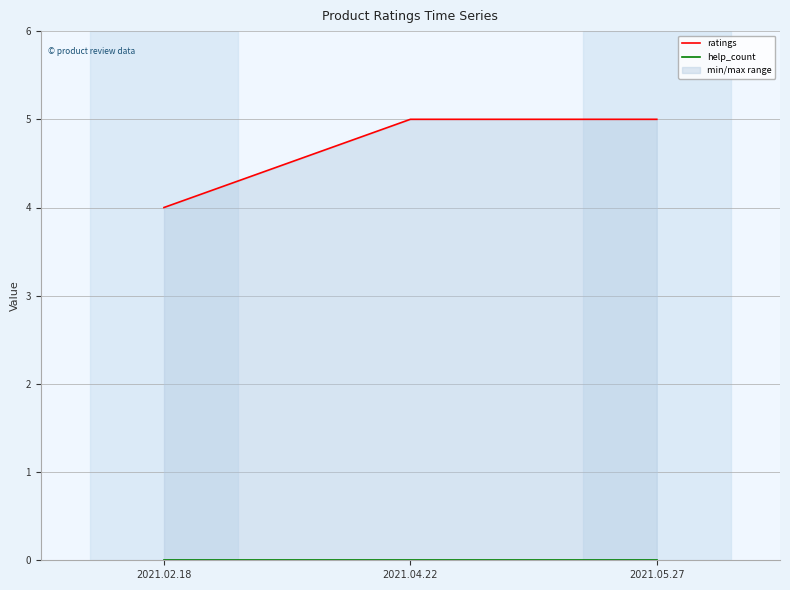

Which series has the largest total across all categories?

ratings